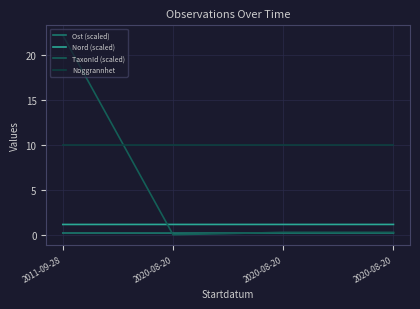

At how many categories does at least one series exceed 18?

1